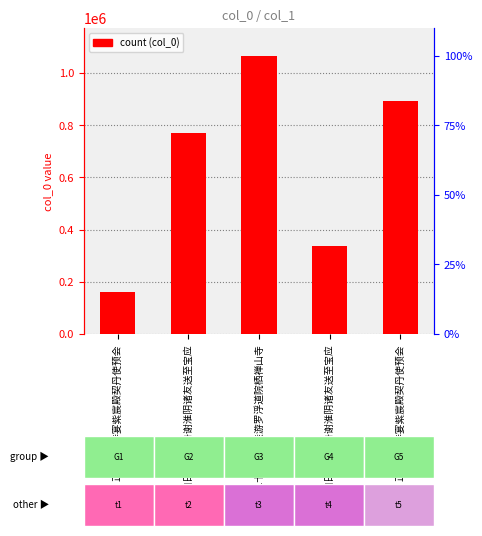

How many data points does each series have?

5